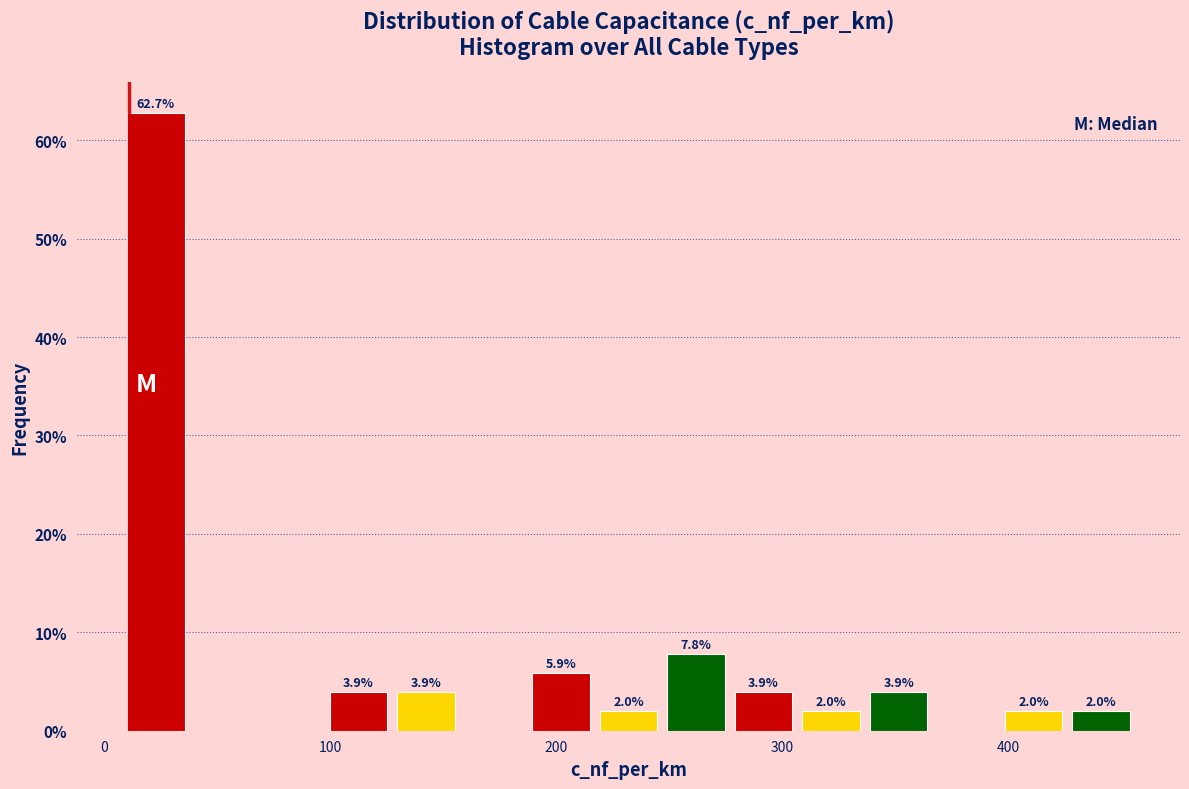

Read against the x-axis, roughly where is the centre of the tallest bar?

20